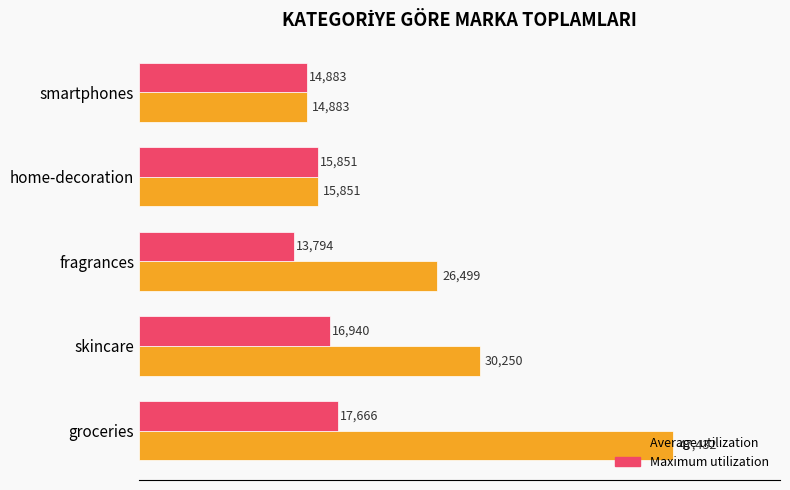

Which series has the largest total across all categories?

Average utilization